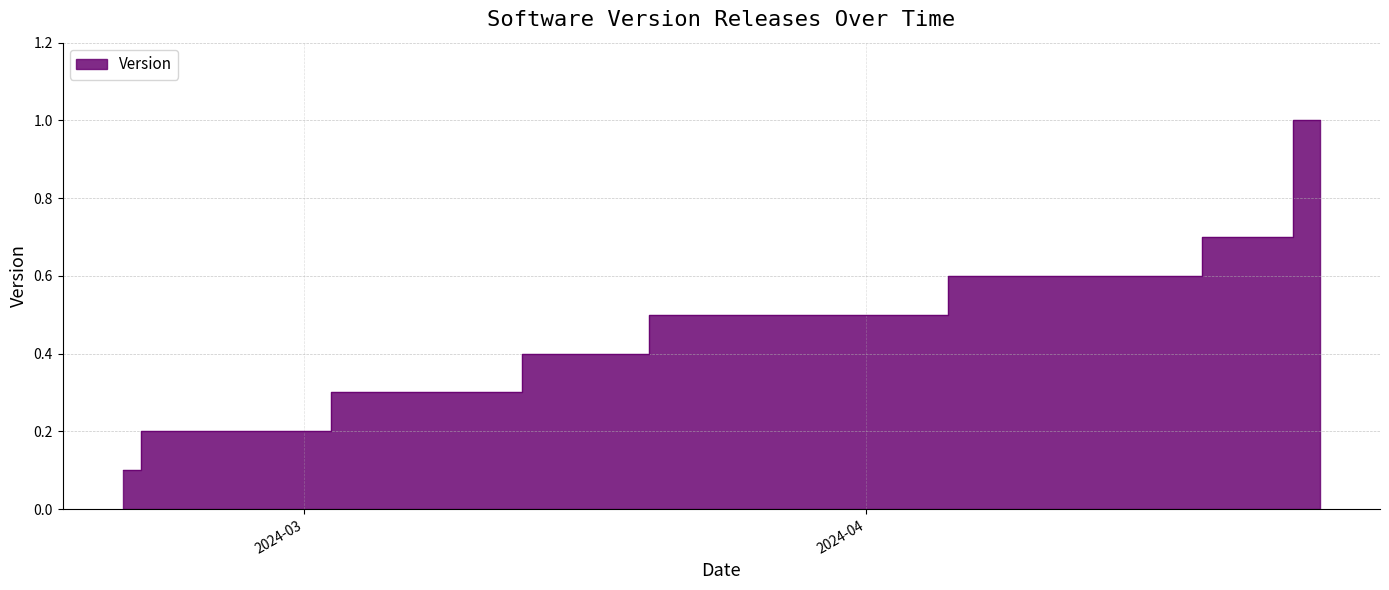

Rank the categories by value from highest to lowest.

2024-04-26, 2024-04-23, 2024-04-16, 2024-03-26, 2024-03-14, 2024-03-12, 2024-02-22, 2024-02-20